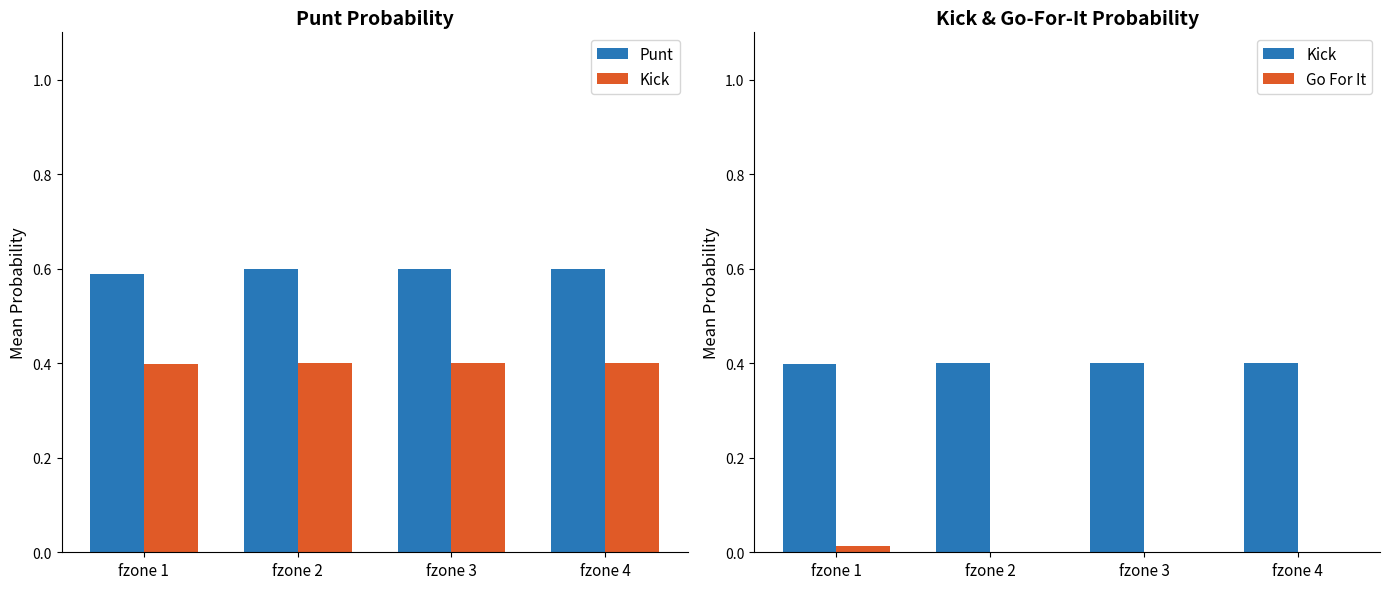

Between fzone 1 and fzone 3, which series saw the biggest shift?

Go For It